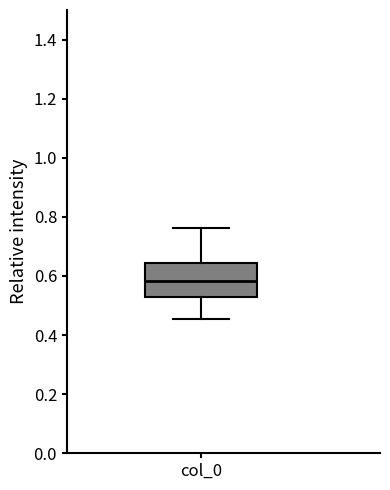

Read this box plot against the y-axis: the position of the median line, the range covered by the box, and the ends of both whiskers. The values are not printed on the chart, so give them approximately, as read against the axis.

median 0.58, box 0.52 to 0.64, whiskers 0.46 to 0.76